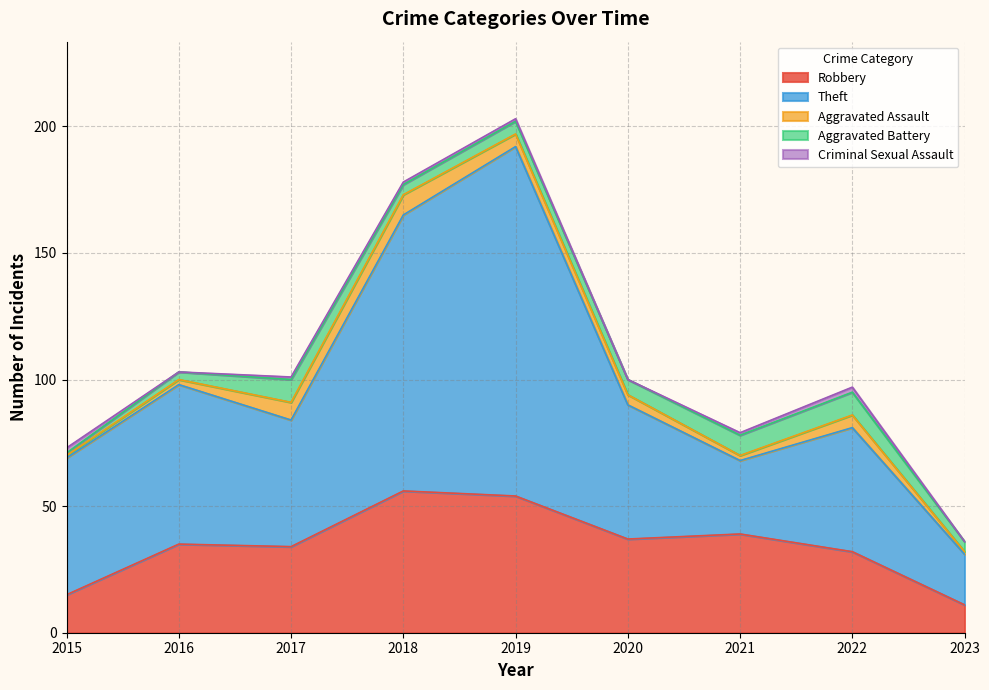

Where is the first local maximum for Criminal Sexual Assault?

2022